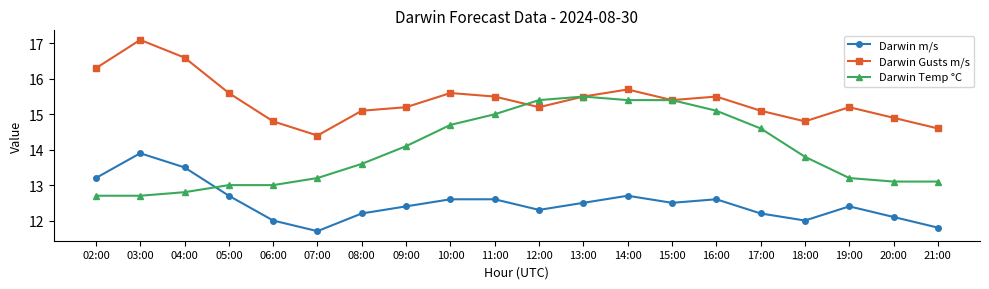

How many data points does each series have?

20